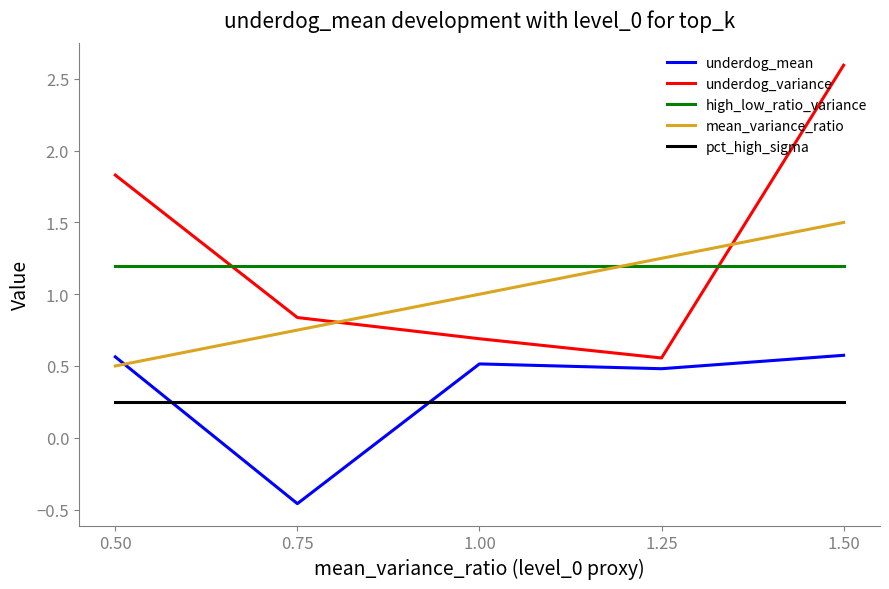

True or false: underdog_mean and high_low_ratio_variance intersect in this chart.

False